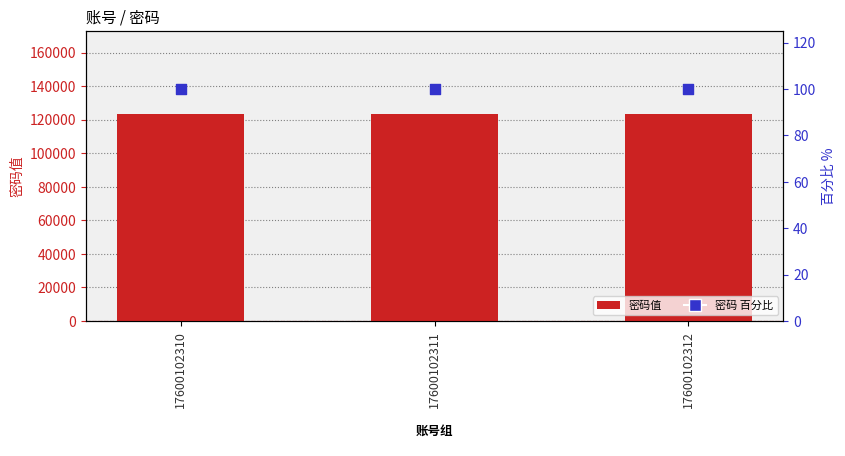

Which series has the largest total across all categories?

密码